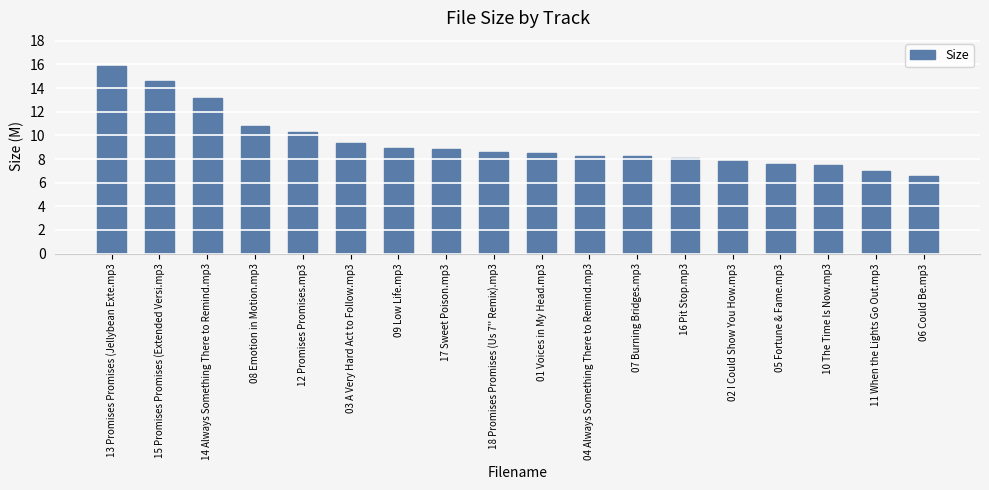

How many distinct data groups are displayed?

1